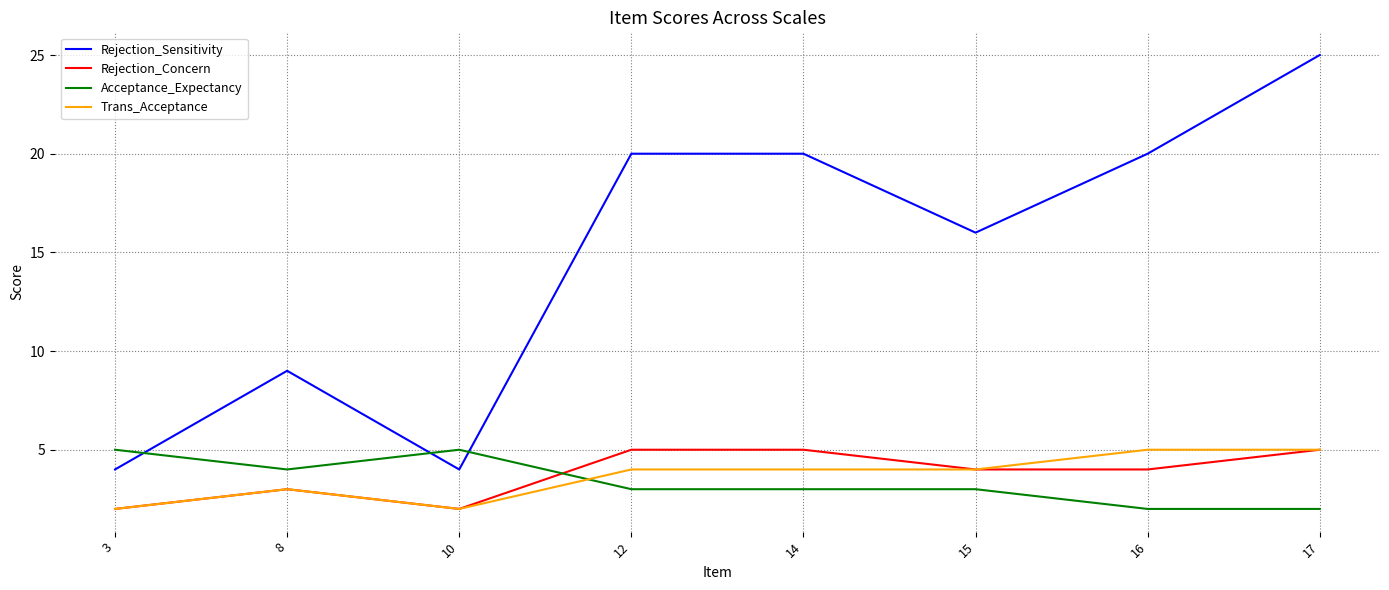

Reading right to left, list all the values displayed in this chart.

Rejection_Sensitivity: 25	20	16	20	20	4	9	4
Rejection_Concern: 5	4	4	5	5	2	3	2
Acceptance_Expectancy: 2	2	3	3	3	5	4	5
Trans_Acceptance: 5	5	4	4	4	2	3	2